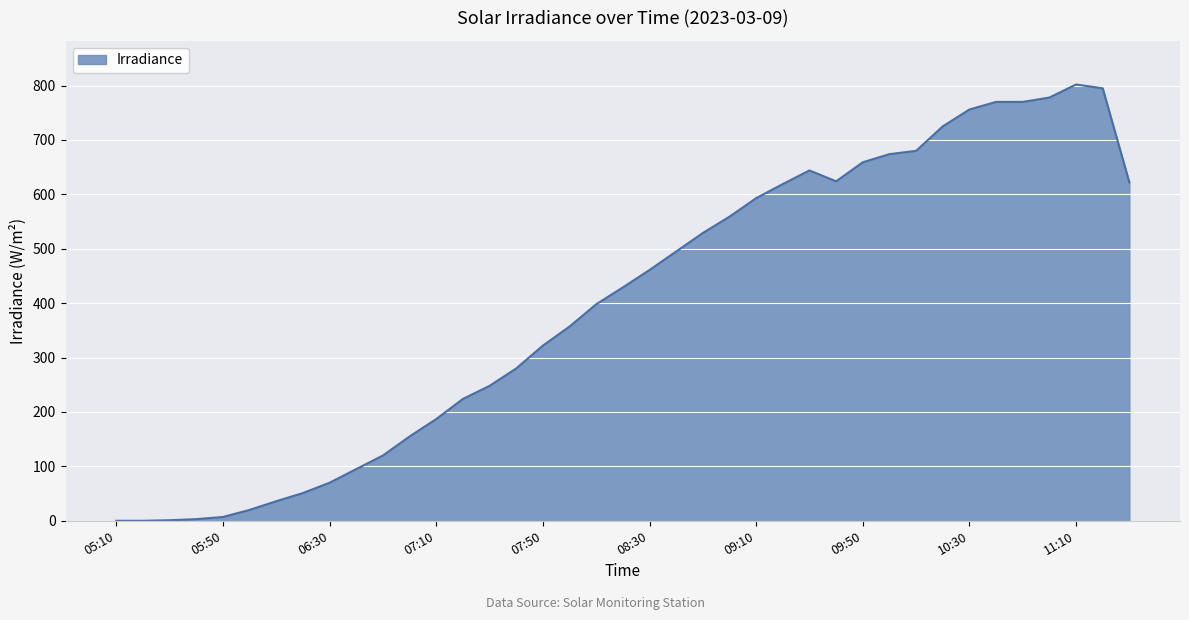

What is the difference between the maximum and minimum values?

802